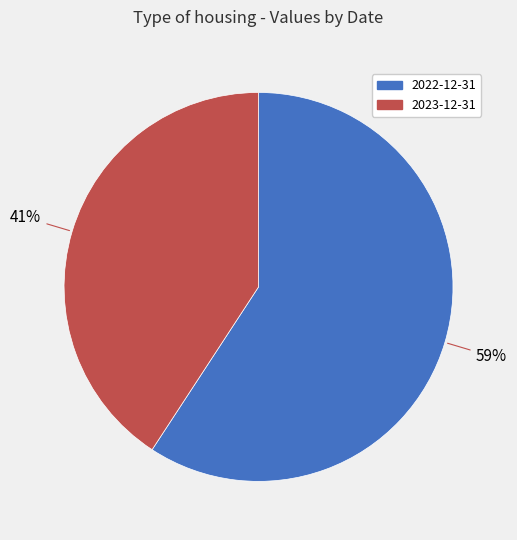

Does 2022-12-31 represent more than half of the total?

Yes